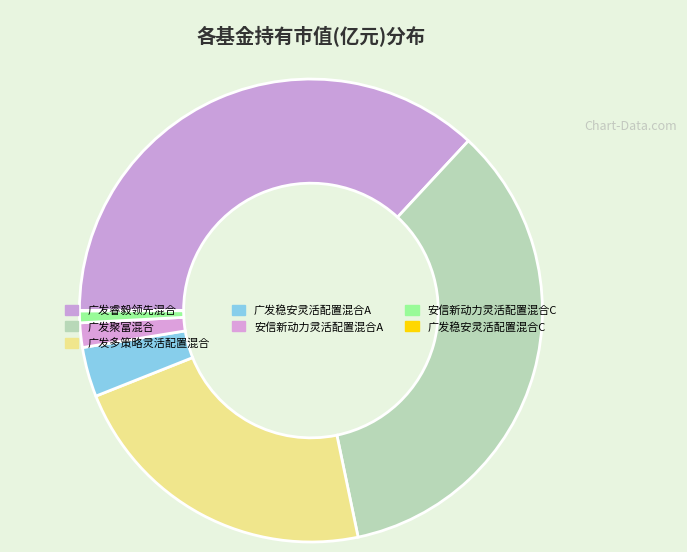

To the nearest percent, what percentage of the pie is 广发多策略灵活配置混合?

22%